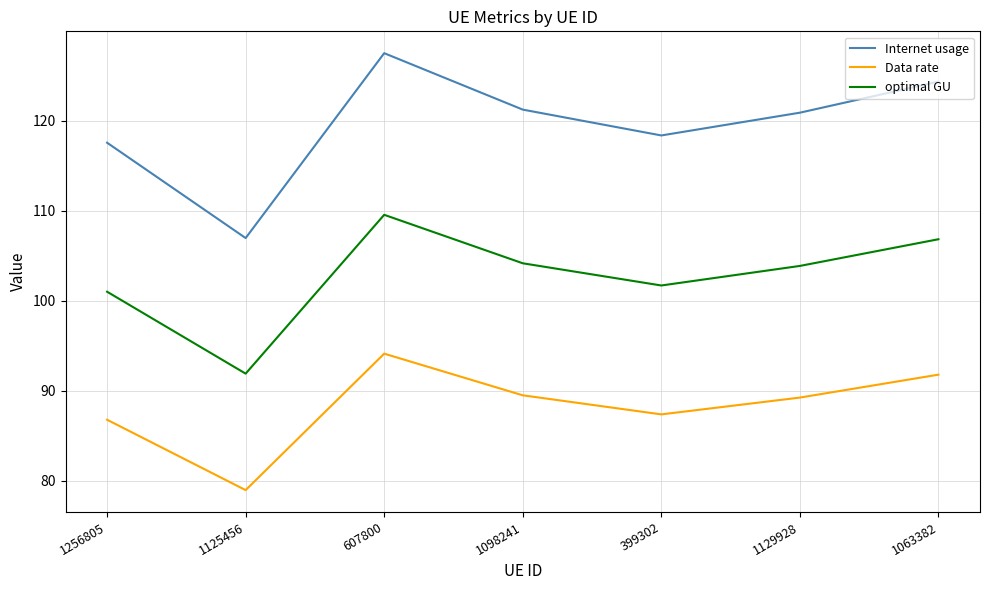

True or false: Data rate has a value of 94.1 at 607800.

True